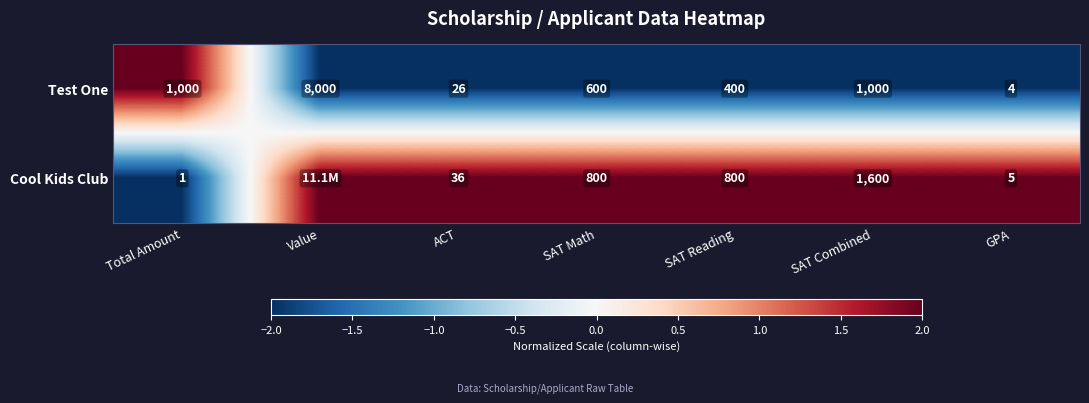

True or false: Test One has a value of 4 at GPA.

True